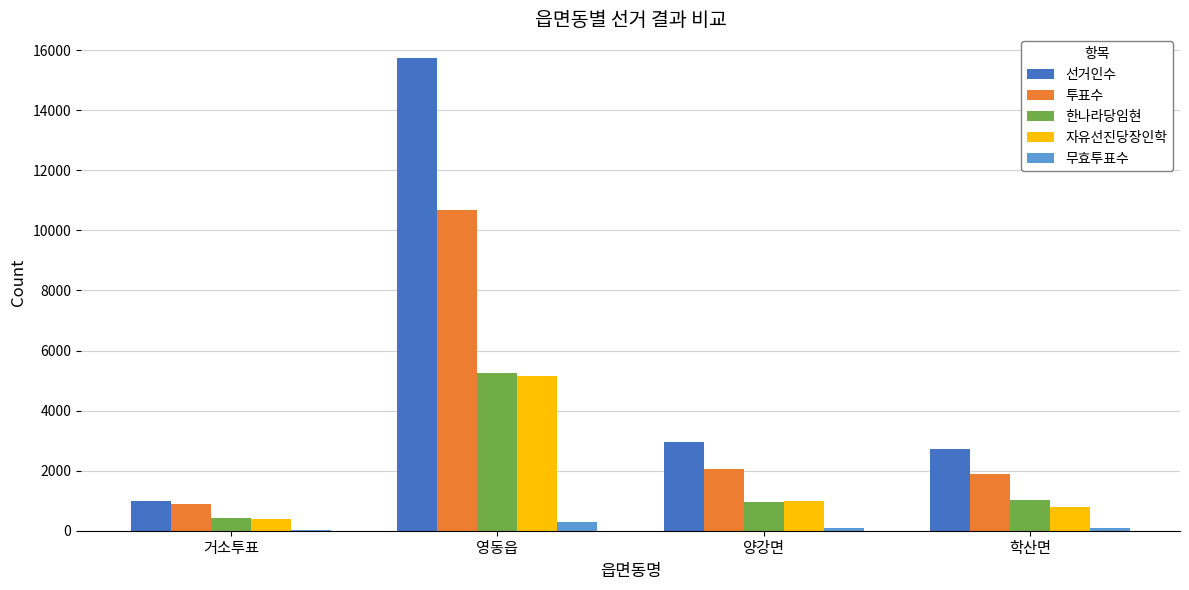

What is the greatest value displayed?

15739